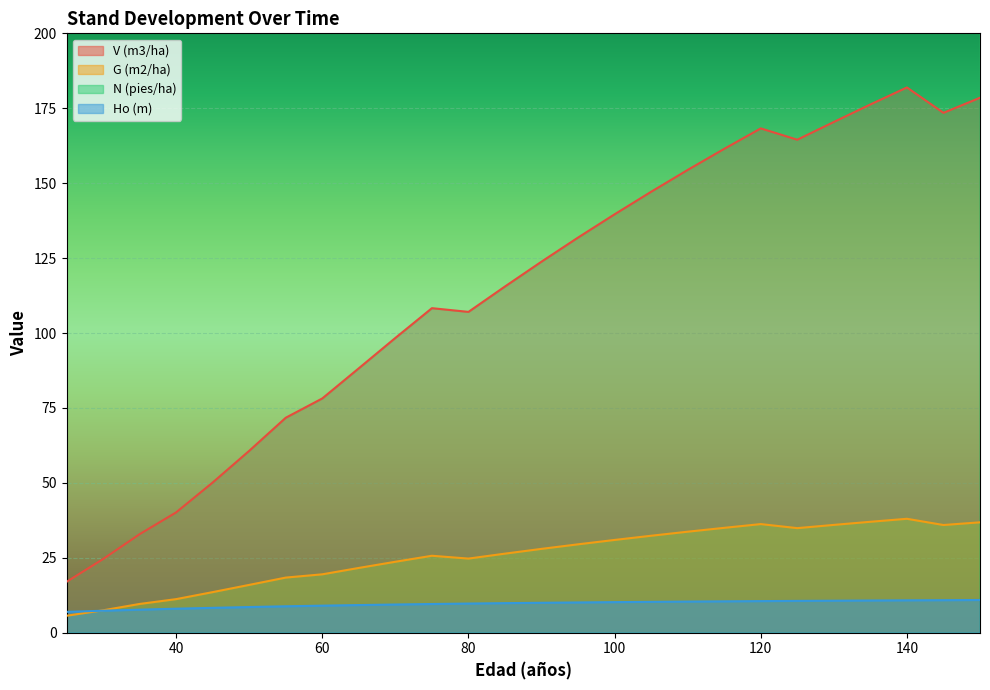

Reading right to left, what are all the values shown in this chart?

V (m3/ha): 150=178.5	145=173.5	140=181.9	135=176.3	130=170.4	125=164.5	120=168.3	115=161.5	110=154.4	105=147.1	100=139.6	95=131.9	90=123.8	85=115.5	80=107.0	75=108.3	70=98.4	65=88.2	60=78.2	55=71.7	50=60.7	45=50.1	40=40.1	35=32.9	30=24.6	25=17.0
G (m2/ha): 150=36.8	145=35.9	140=38.0	135=37.0	130=36.0	125=34.9	120=36.2	115=35.0	110=33.7	105=32.4	100=30.9	95=29.5	90=28.0	85=26.4	80=24.7	75=25.7	70=23.7	65=21.6	60=19.5	55=18.4	50=15.9	45=13.5	40=11.2	35=9.6	30=7.5	25=5.7
N (pies/ha): 150=355.0	145=355.0	140=394.5	135=394.5	130=394.5	125=394.5	120=438.3	115=438.3	110=438.3	105=438.3	100=438.3	95=438.3	90=438.3	85=438.3	80=438.3	75=515.7	70=515.7	65=515.7	60=515.7	55=573.0	50=573.0	45=573.0	40=573.0	35=636.6	30=636.6	25=636.6
Ho (m): 150=10.9	145=10.8	140=10.8	135=10.7	130=10.7	125=10.6	120=10.5	115=10.5	110=10.4	105=10.3	100=10.2	95=10.1	90=10.0	85=9.9	80=9.7	75=9.6	70=9.4	65=9.2	60=9.0	55=8.8	50=8.6	45=8.3	40=8.0	35=7.7	30=7.3	25=7.0